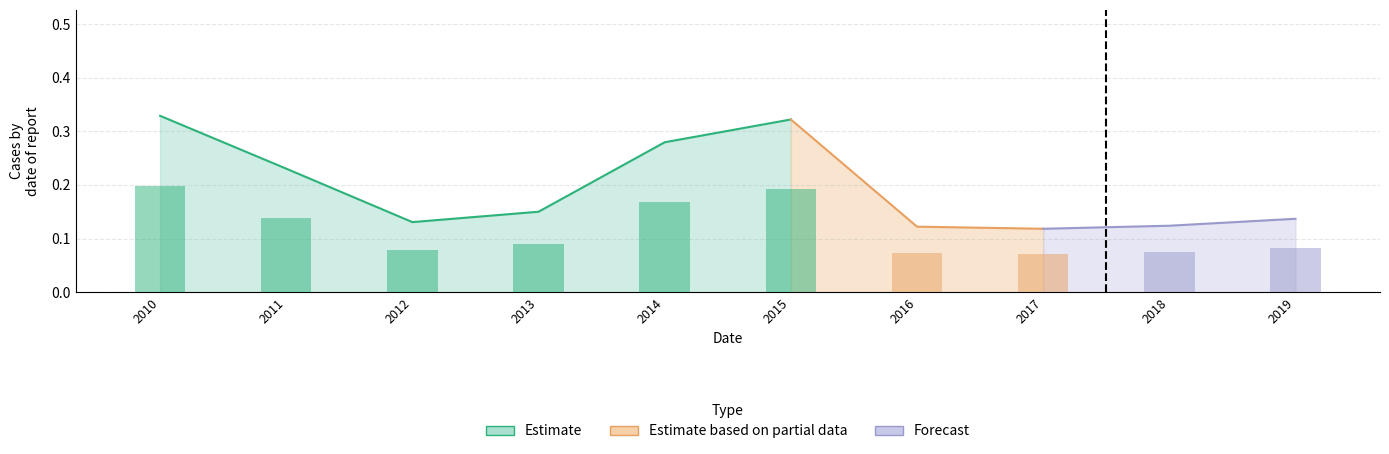

True or false: the data shows 0.1 at 2012.

True